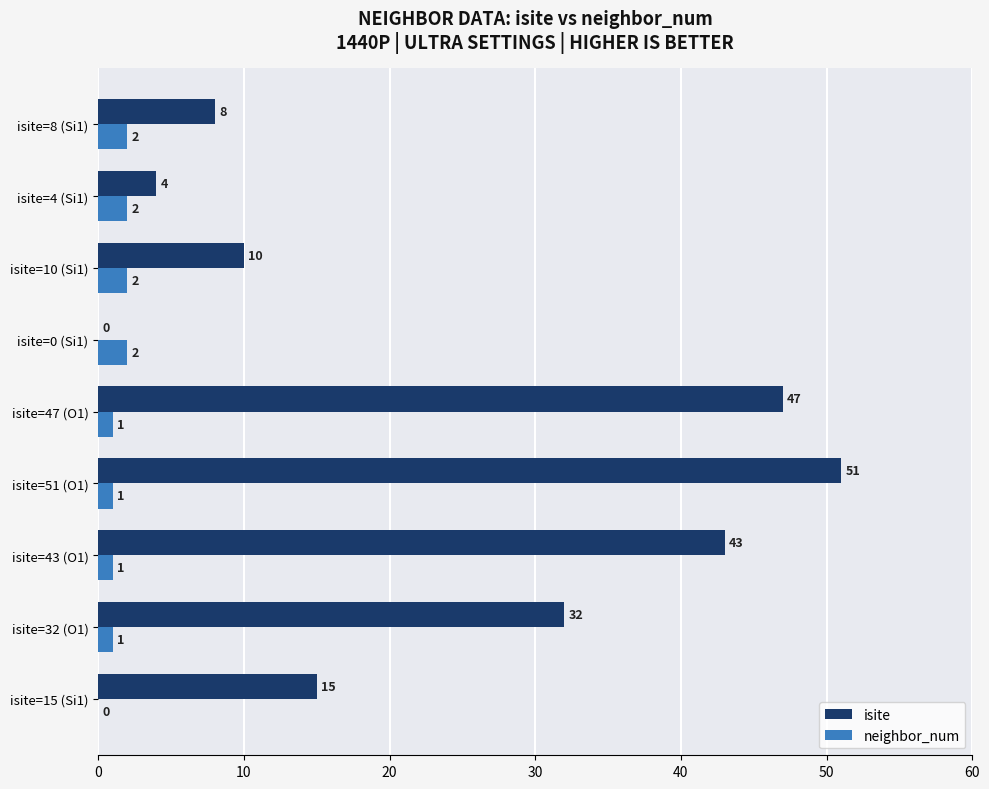

The value of isite at isite=0 (Si1) is -15. True or false?

False